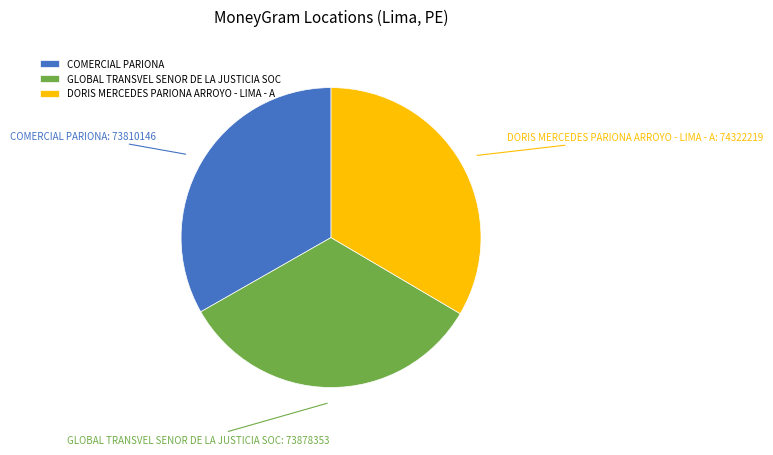

Approximately how many times larger is the value at COMERCIAL PARIONA compared to DORIS MERCEDES PARIONA ARROYO - LIMA - A?

1.0